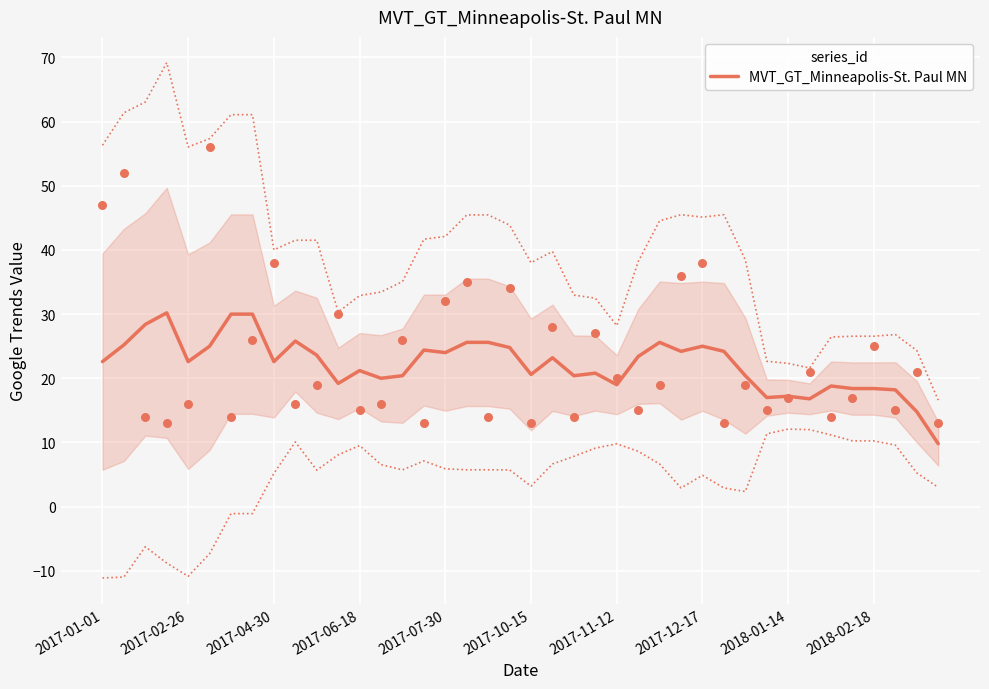

The value of MVT_GT_Minneapolis-St. Paul MN at 2017-04-30 is 22.6. True or false?

True